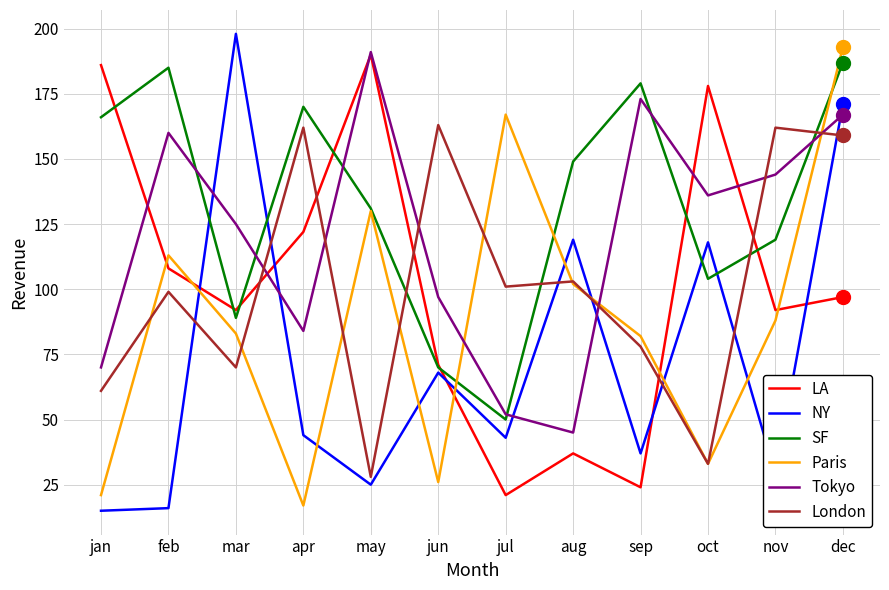

What is the approximate value of SF at apr?

170